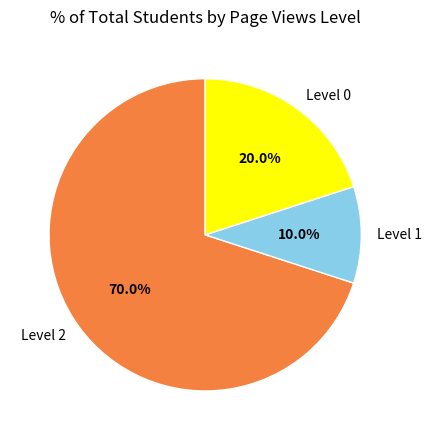

How many segments does this pie chart have?

3